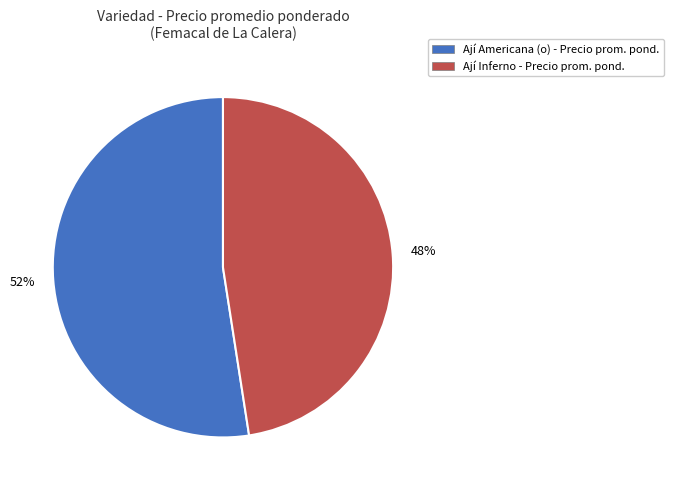

To the nearest percent, what is the average slice percentage?

50%